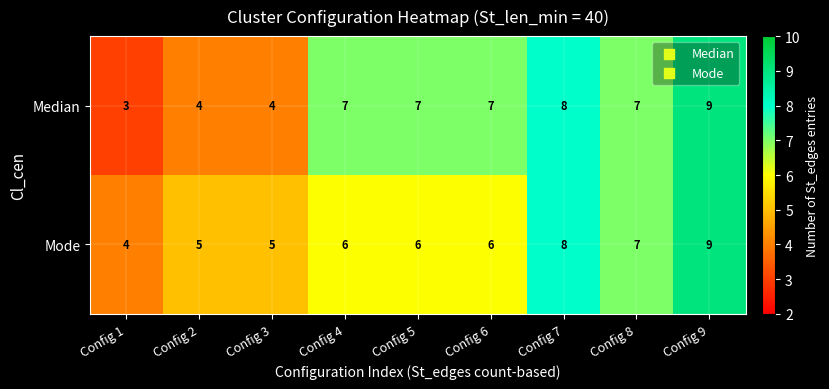

What is the sum of all Mode values?

56